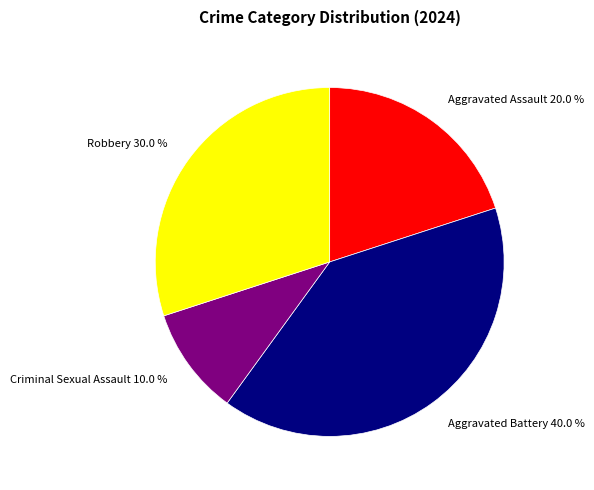

The Aggravated Battery slice represents 40% of the pie. True or false?

True